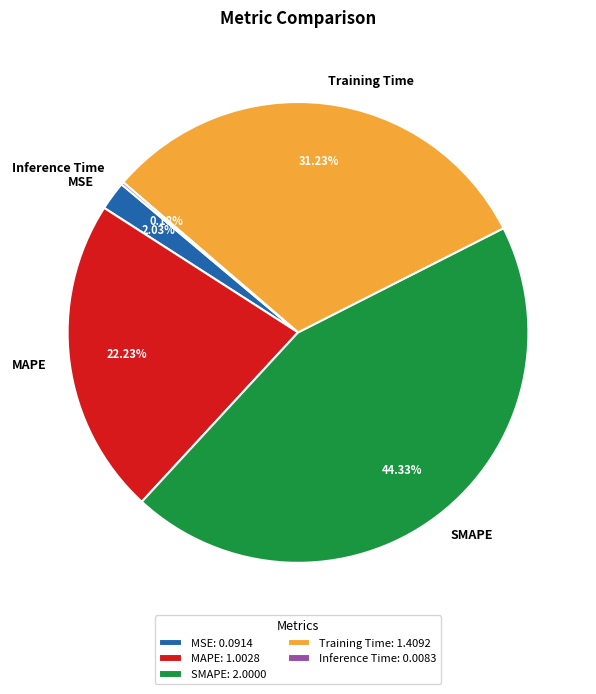

What is the total percentage of Training Time and SMAPE?

75.6%